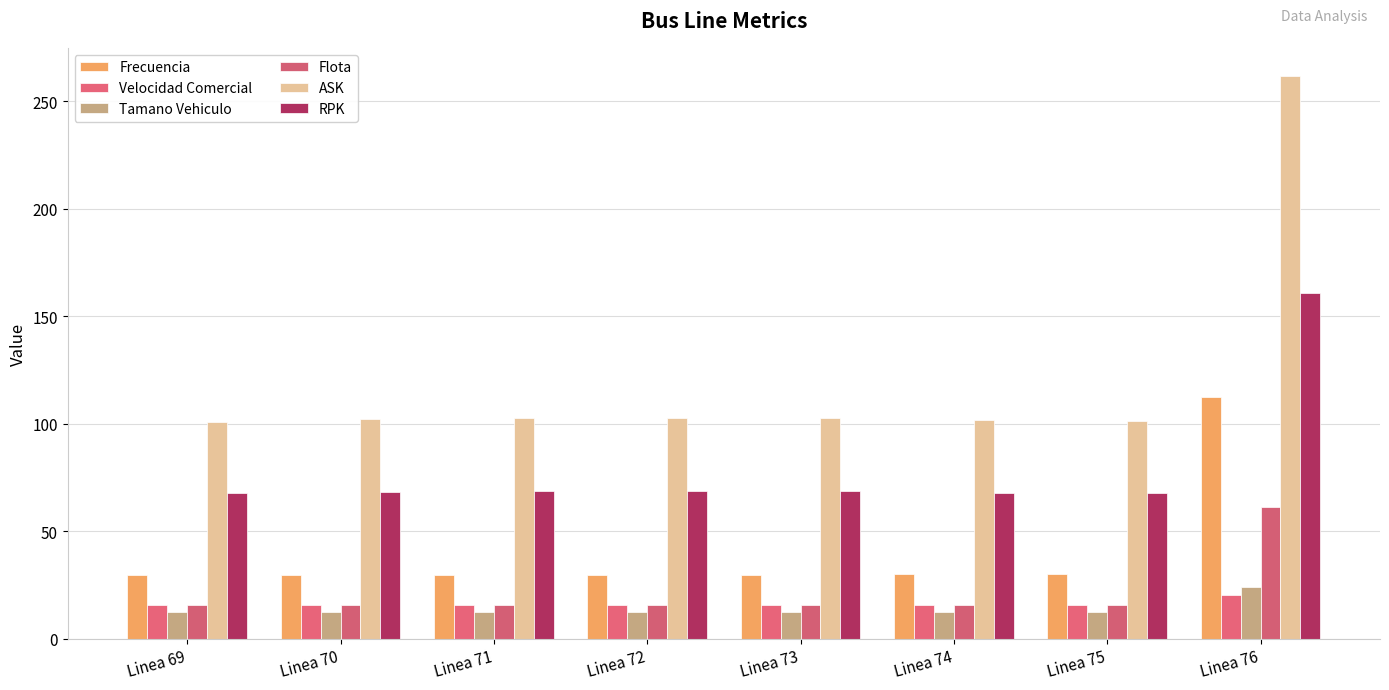

Which series changed the most between Linea 72 and Linea 74?

ASK